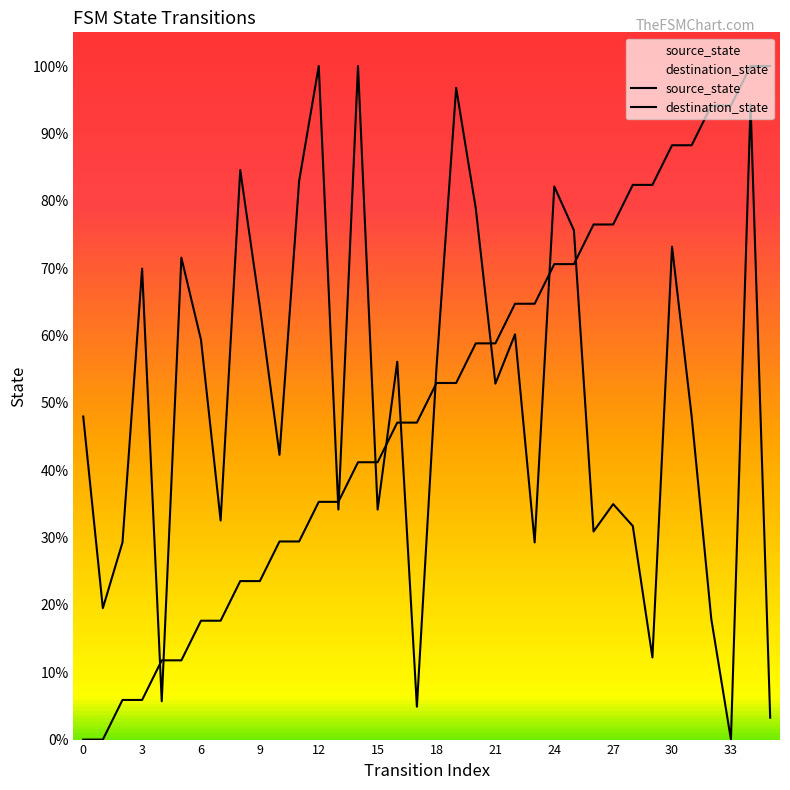

What is the maximum value for destination_state?

100.0